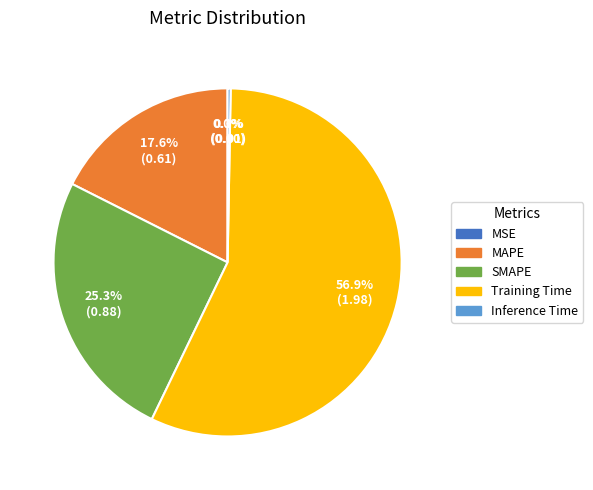

To the nearest percent, what is the average slice percentage?

20%